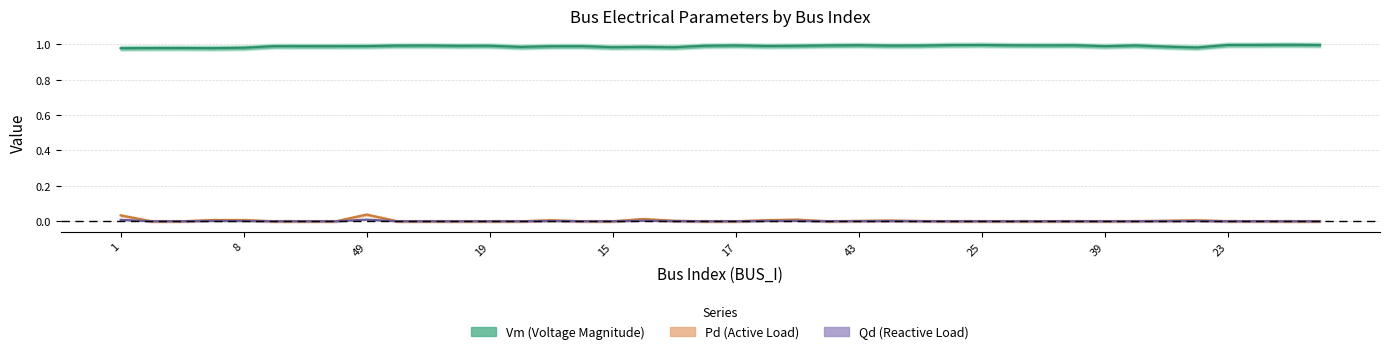

In Pd, how many points are higher than both neighbors (excluding endpoints)?

9